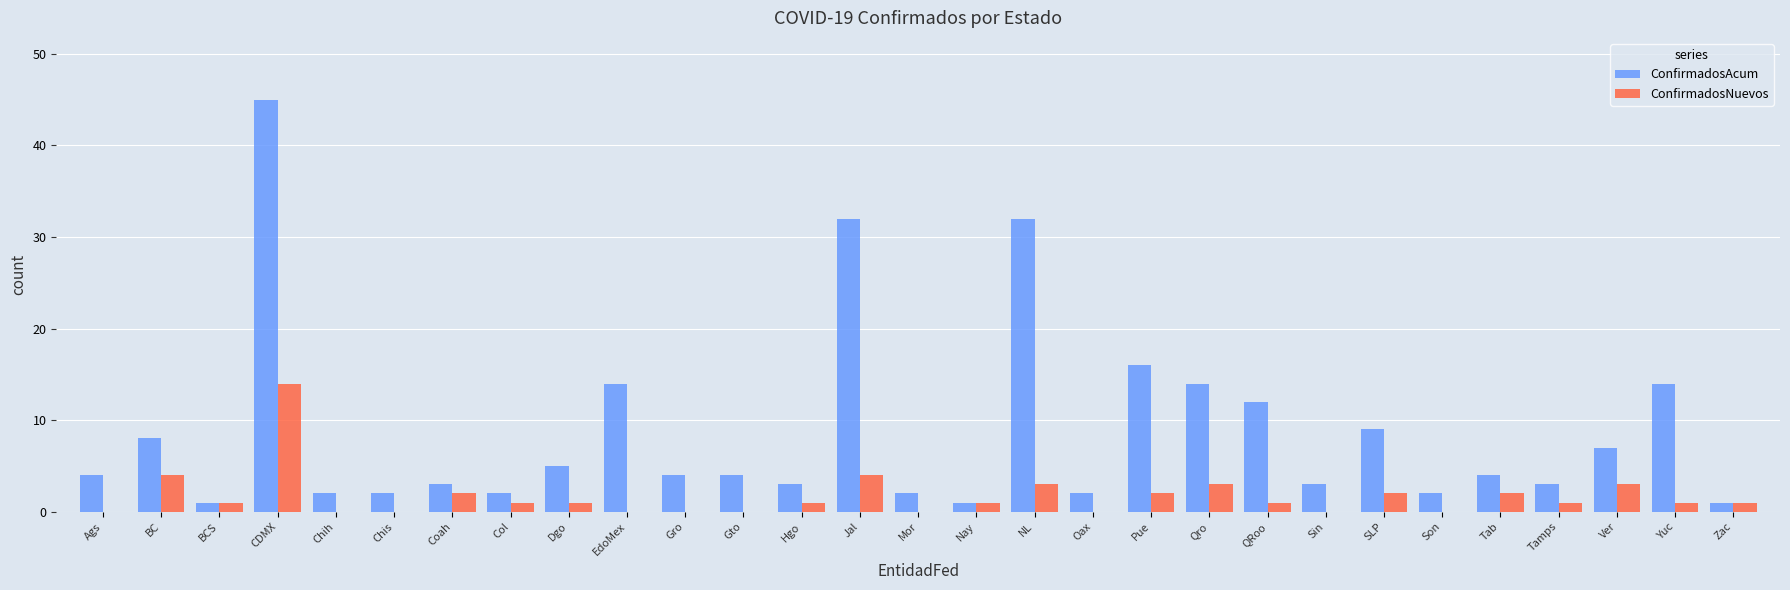

Which series changed the most between CDMX and Tab?

ConfirmadosAcum